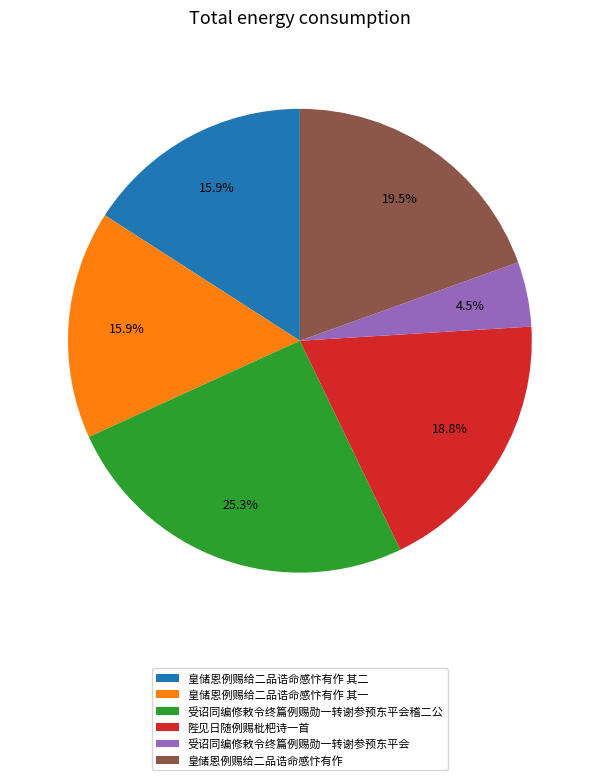

Count the number of slices in the pie.

6